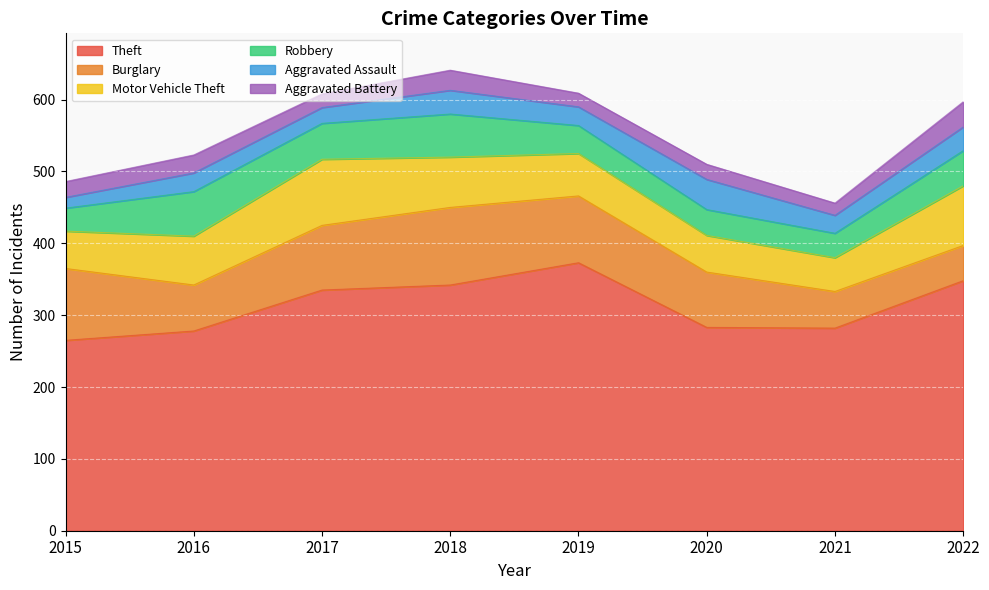

Read the Aggravated Assault value at 2021.

25